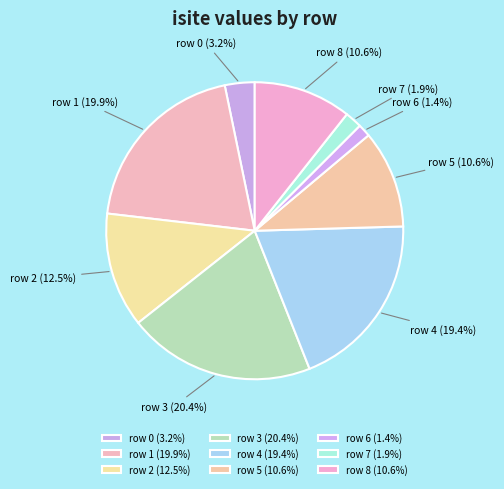

Does any single category account for the majority?

No